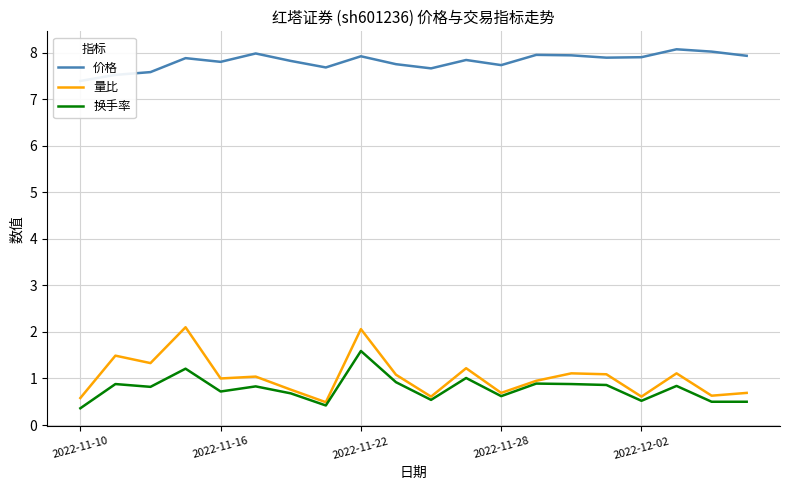

What are all the series names shown in the legend?

价格, 量比, 换手率